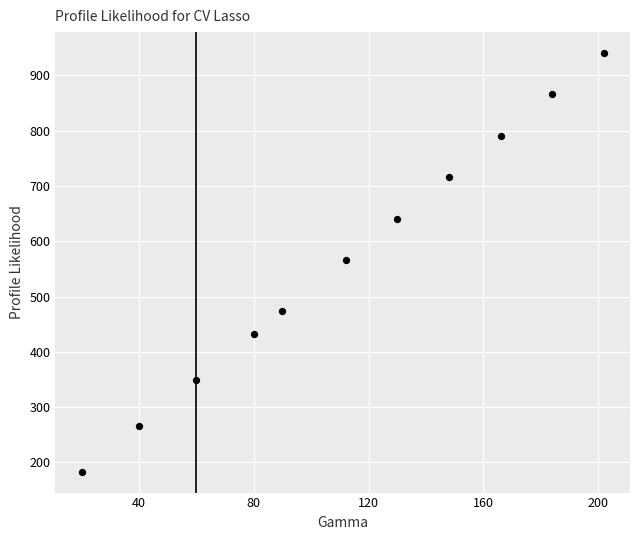

What is the range of Y values (max minus min)?

757.3